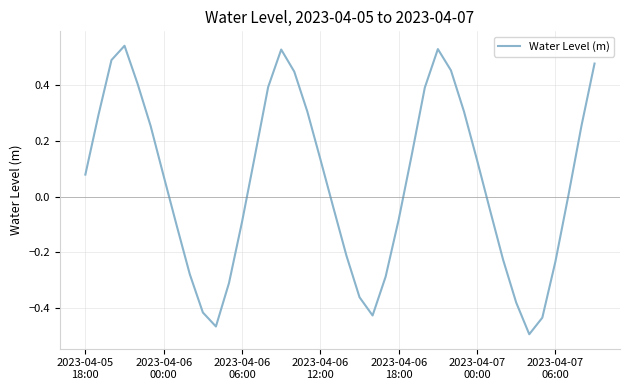

What is the difference between the maximum and minimum values?

1.0